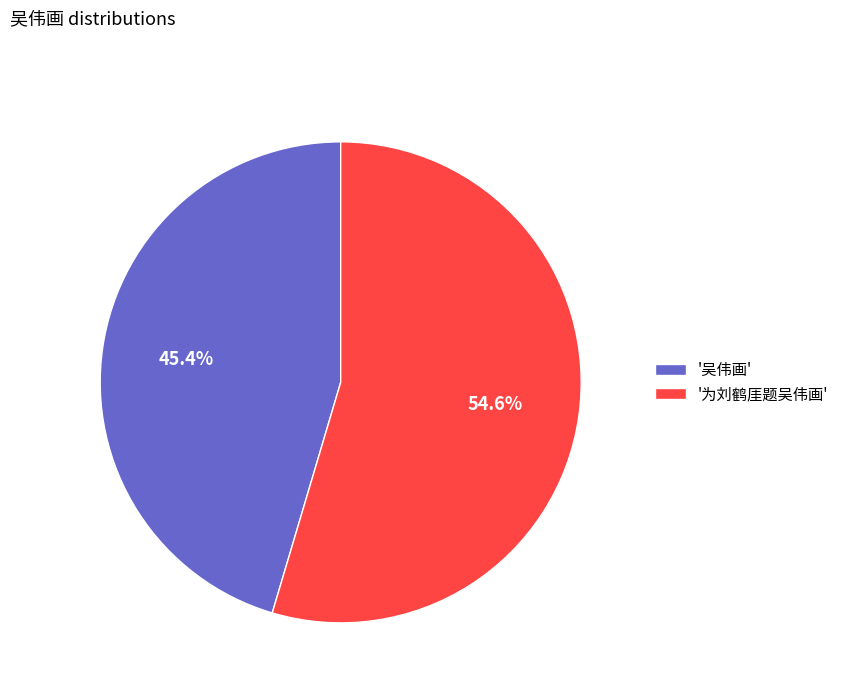

Which category accounts for the majority?

'为刘鹤厓题吴伟画'